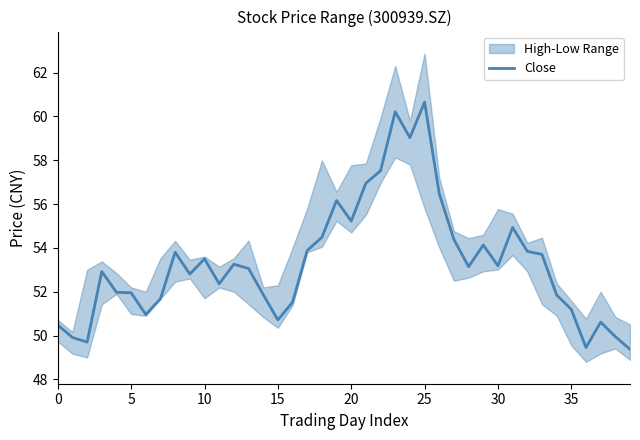

How many lines are shown in the chart?

1